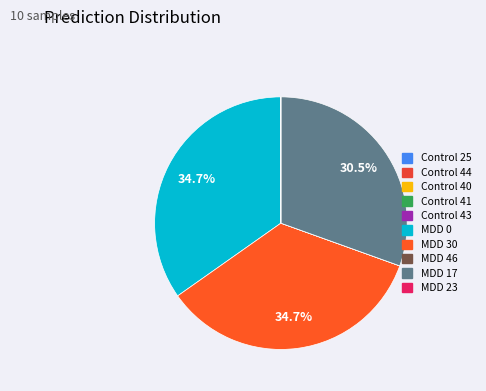

Which category has the biggest portion of the pie?

MDD 30